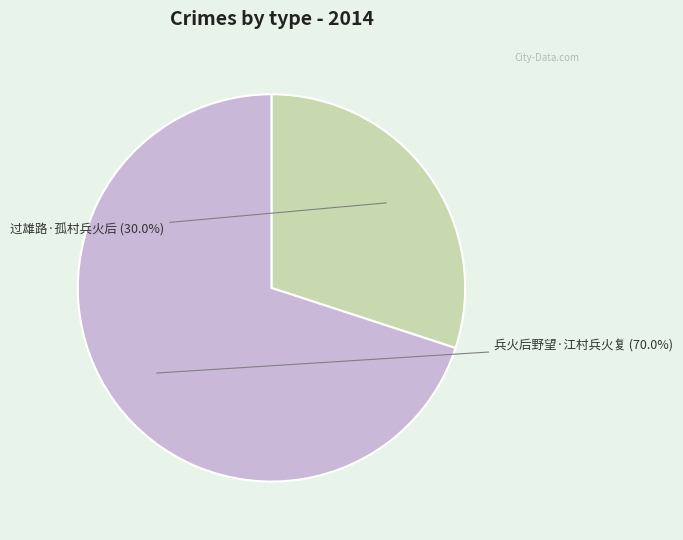

How many slices are in this pie chart?

2